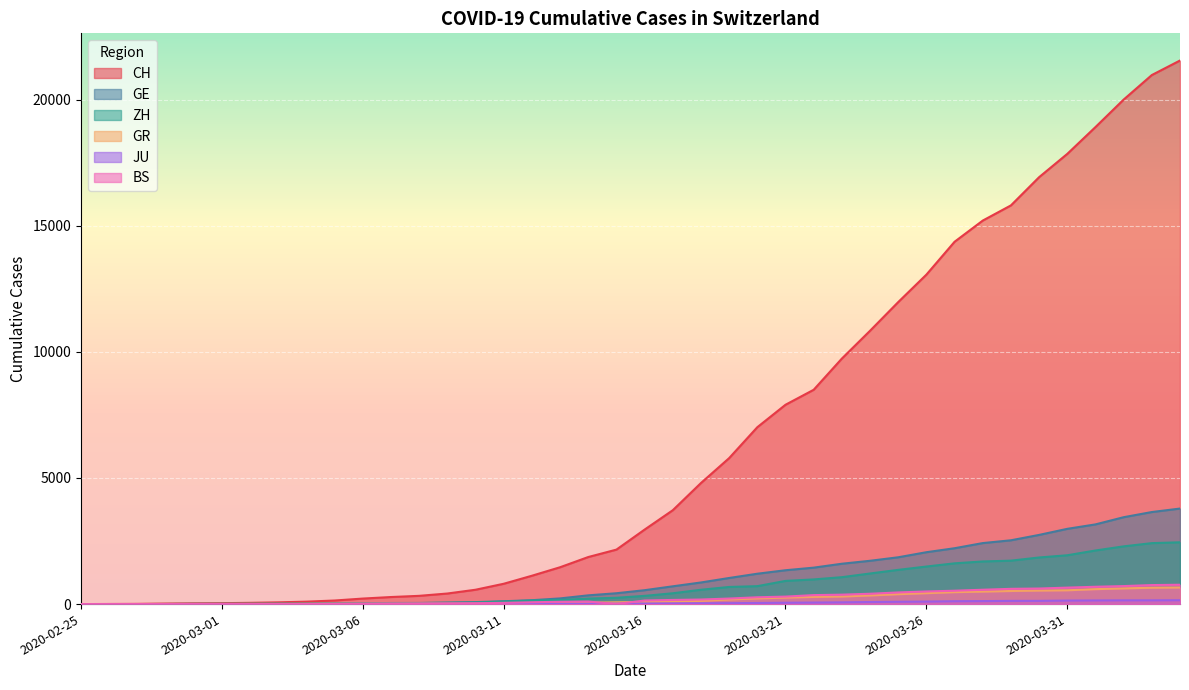

True or false: ZH and GR intersect in this chart.

False